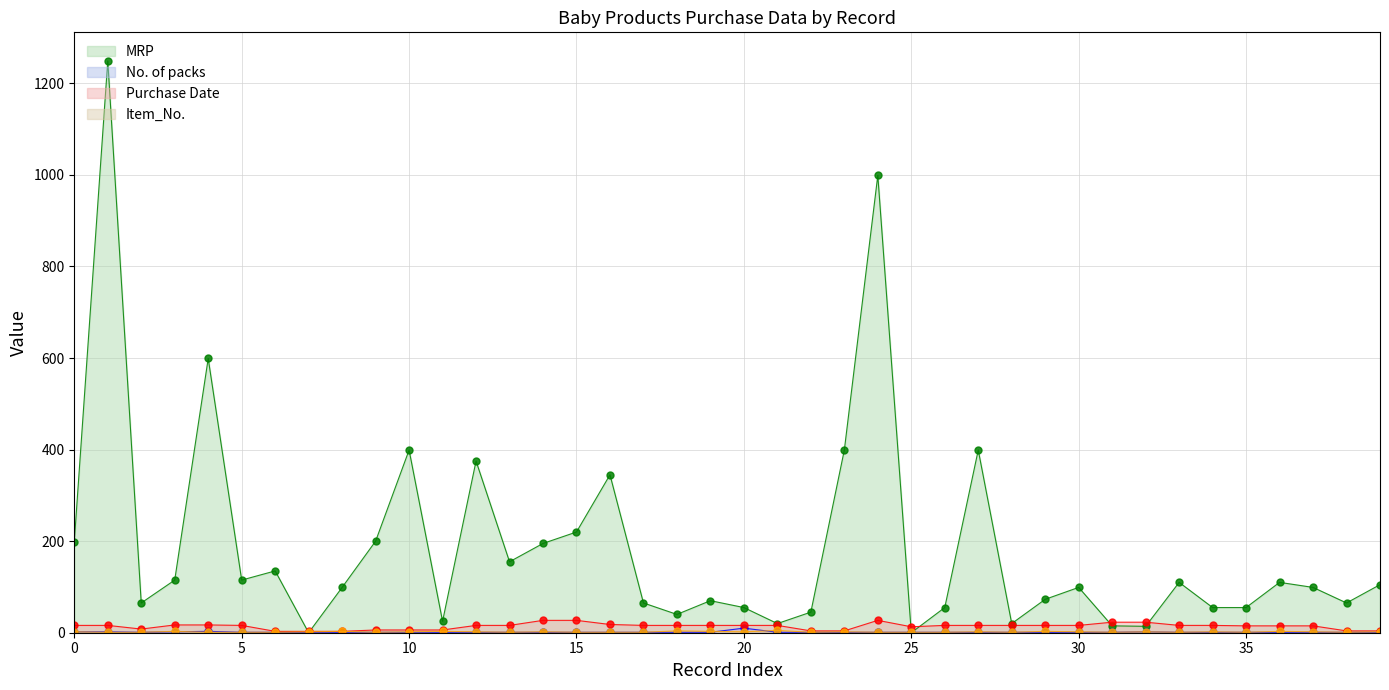

Count the Item_No. values in the range 1 to 2.

32